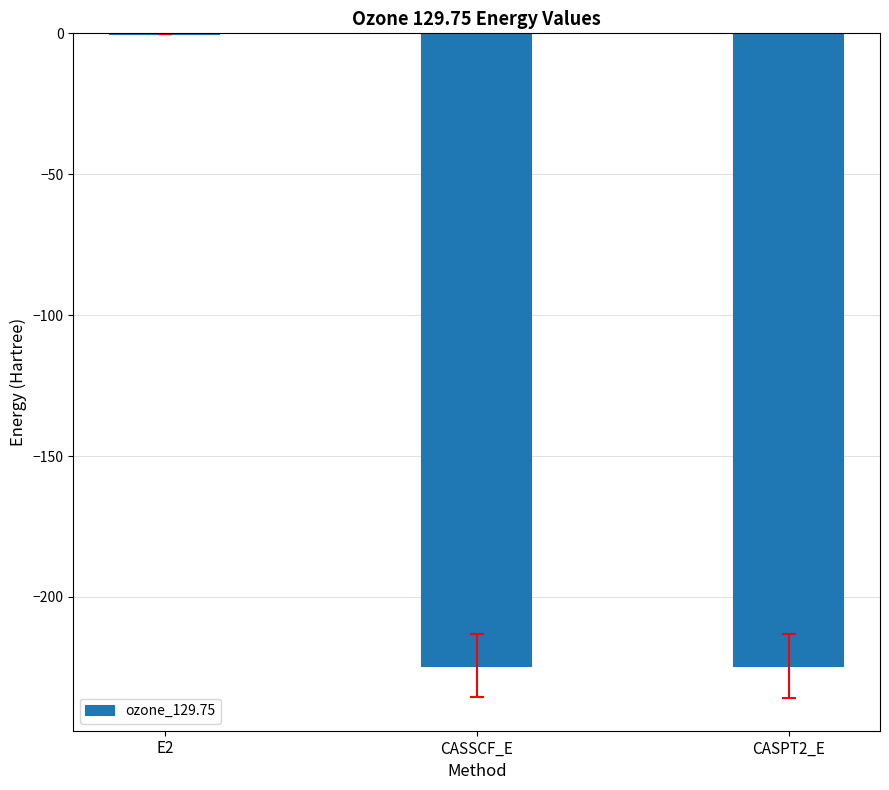

The chart shows a value of -224.5 at CASPT2_E. True or false?

True